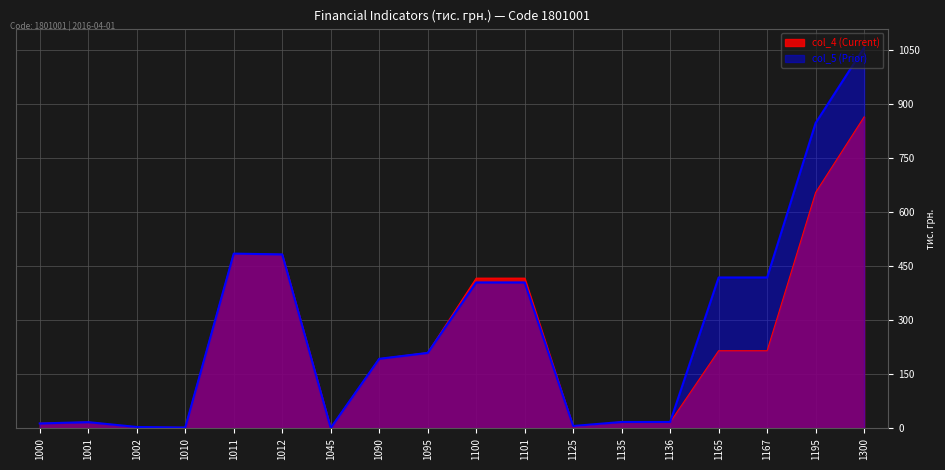

At how many categories does at least one series exceed 944?

1